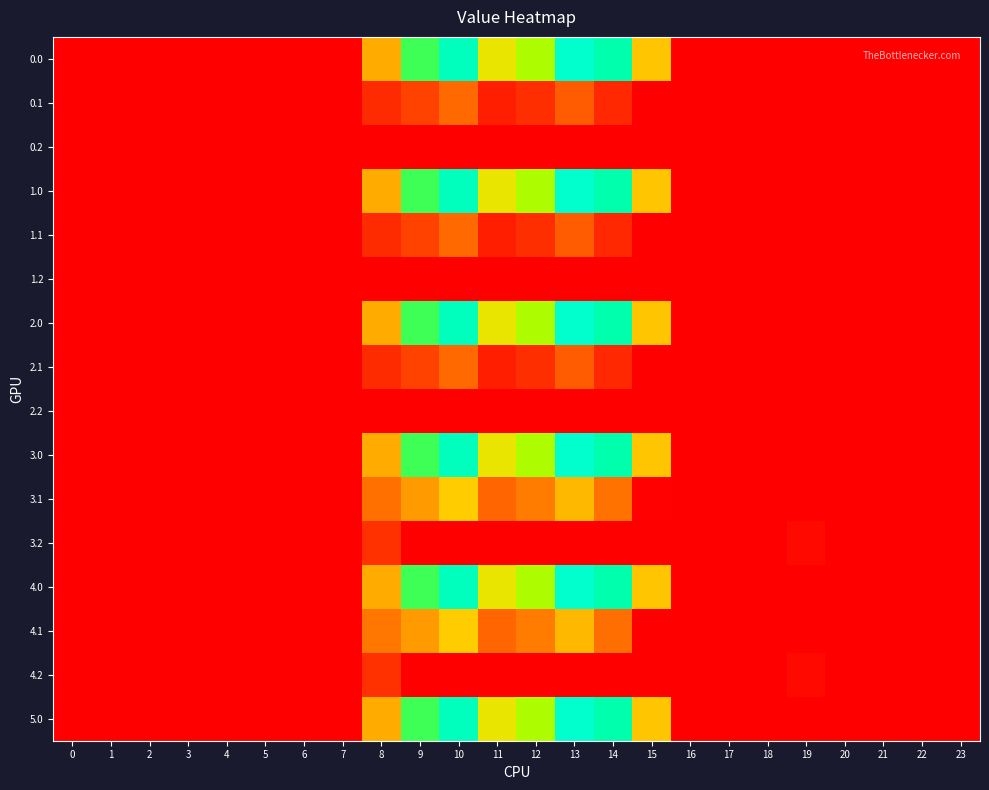

How many distinct data groups are displayed?

16